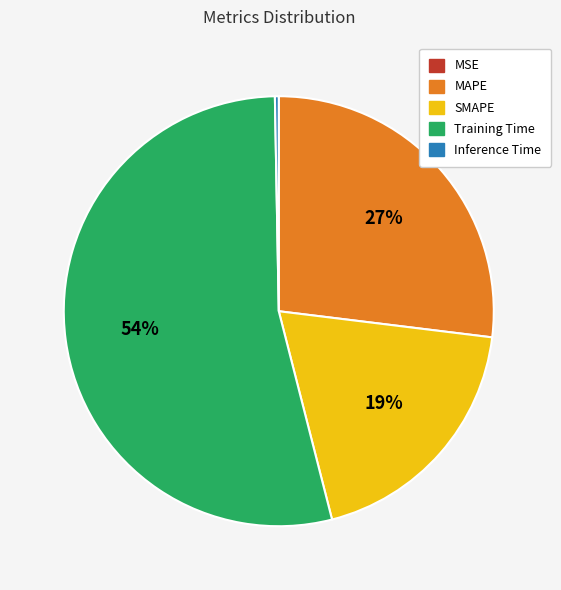

To the nearest percent, what is the combined percentage of Training Time and Inference Time?

54%